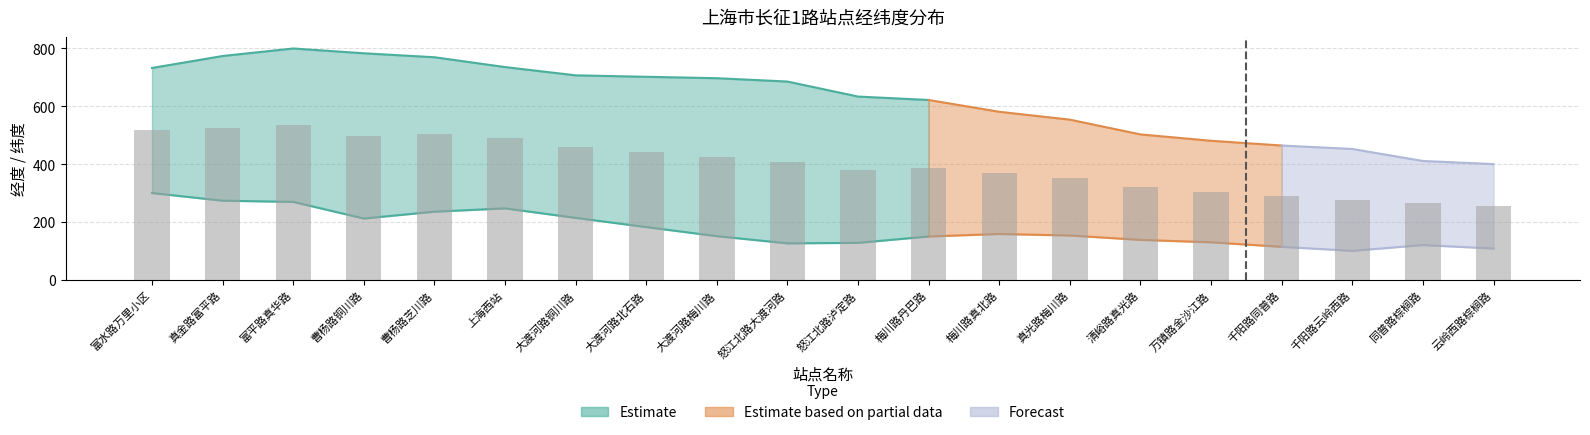

What position from the right is 真金路富平路?

19